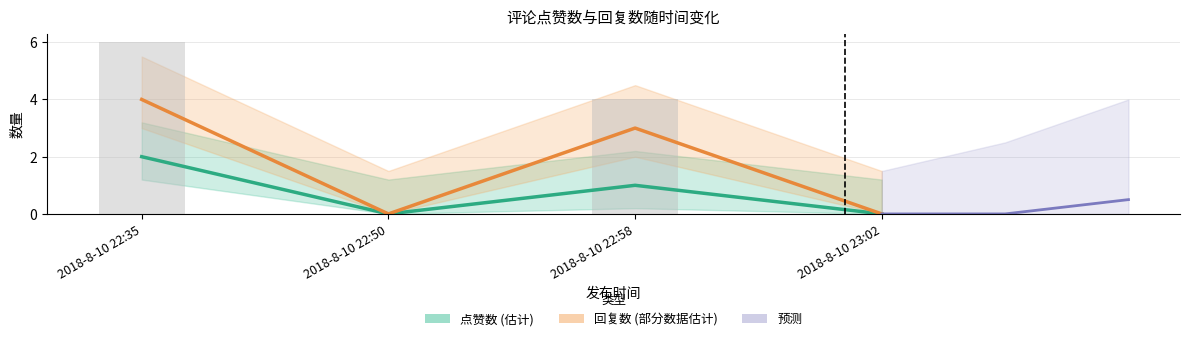

True or false: 点赞数 has a value of 2 at 2018-8-10 22:35.

True